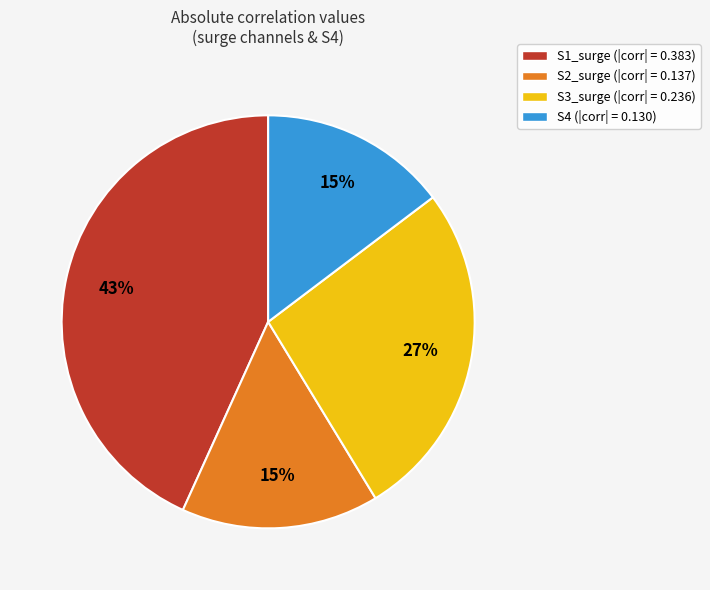

Is there any slice that represents more than half of the pie?

No